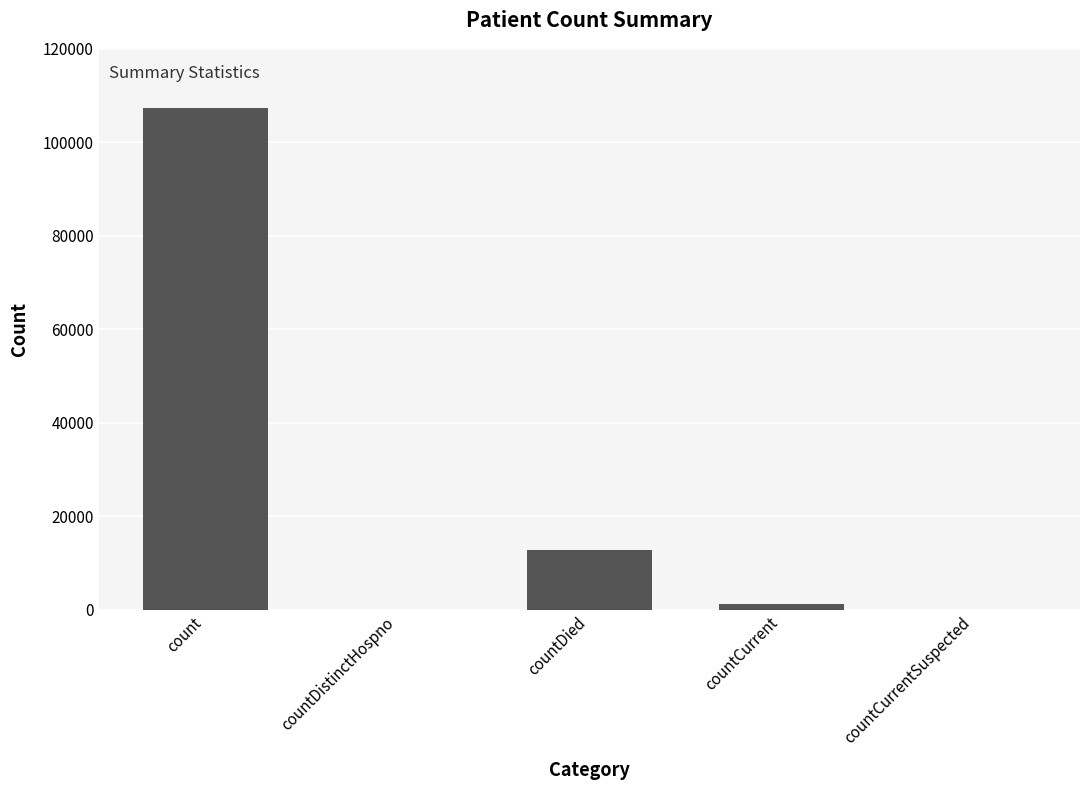

At which category does the chart reach its peak across all series?

count